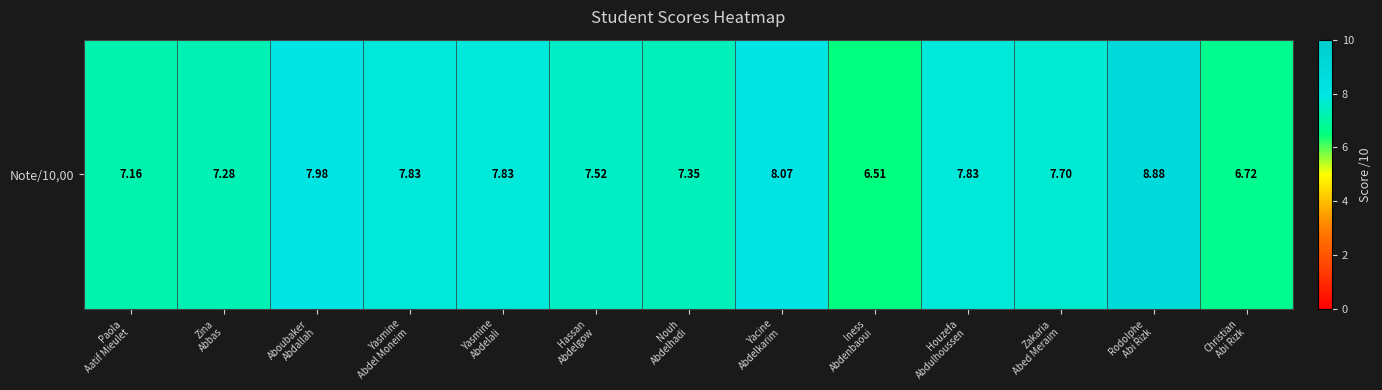

What value does the data have at Christian
Abi Rizk?

6.7